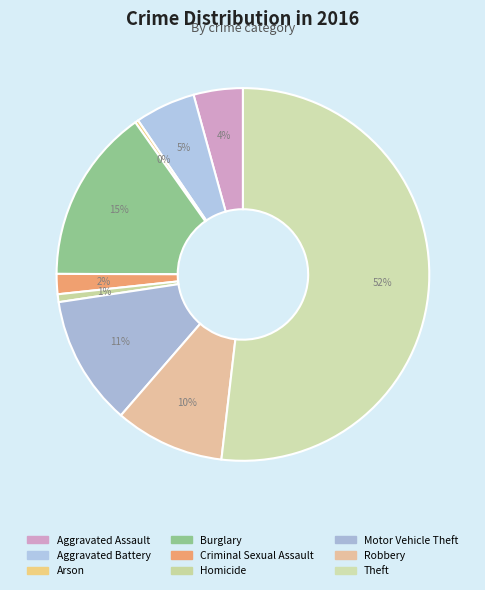

Which slice represents more than half of the pie?

Theft